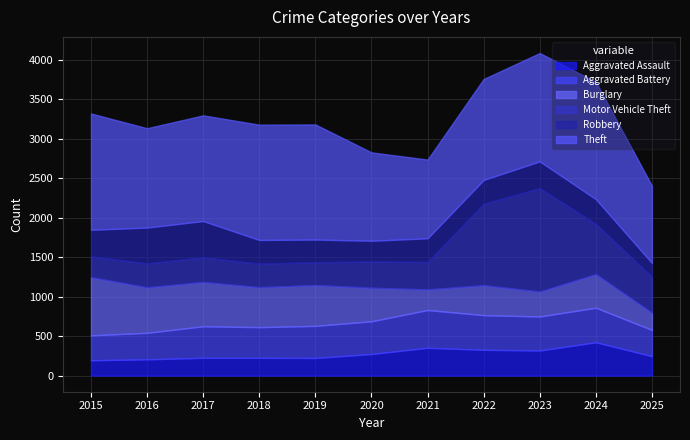

What is the maximum value shown in the chart?

1487